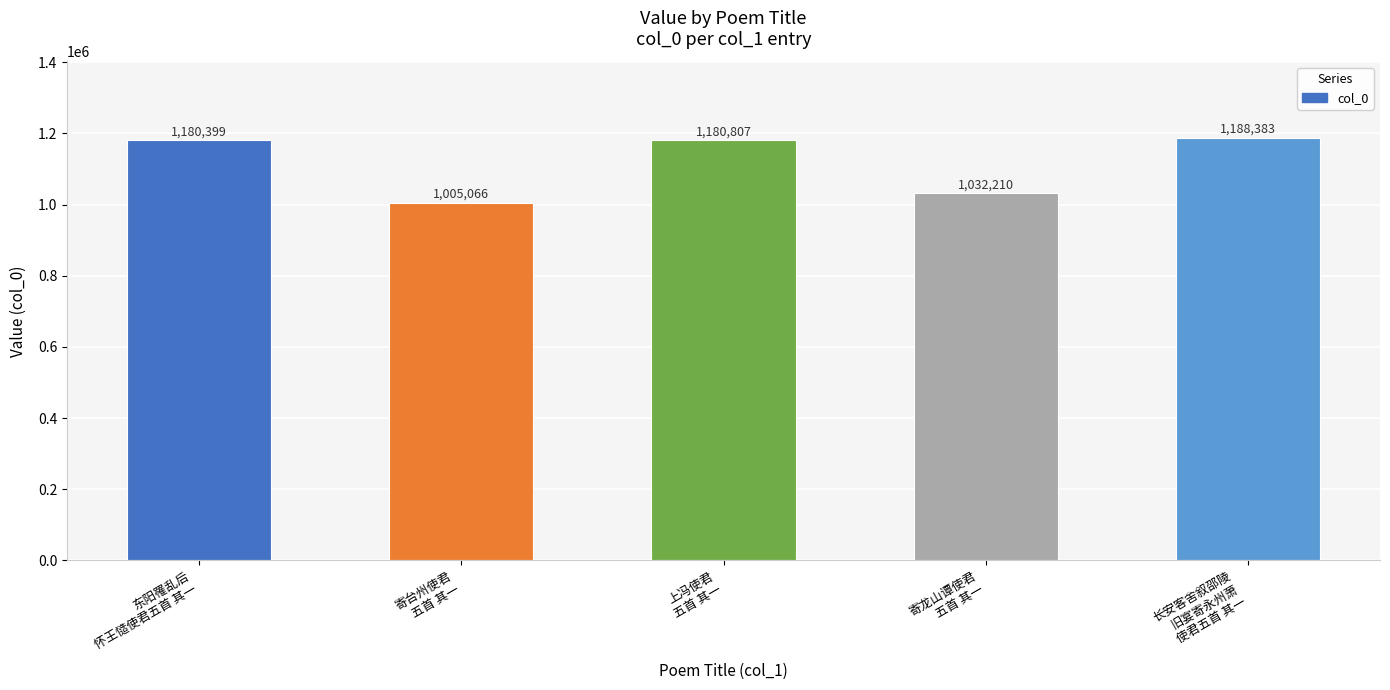

How many bars are there in total?

5